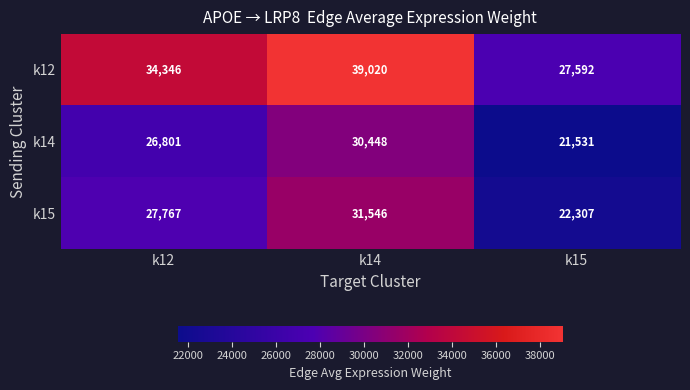

The value of k14 at k14 is 6514. True or false?

False